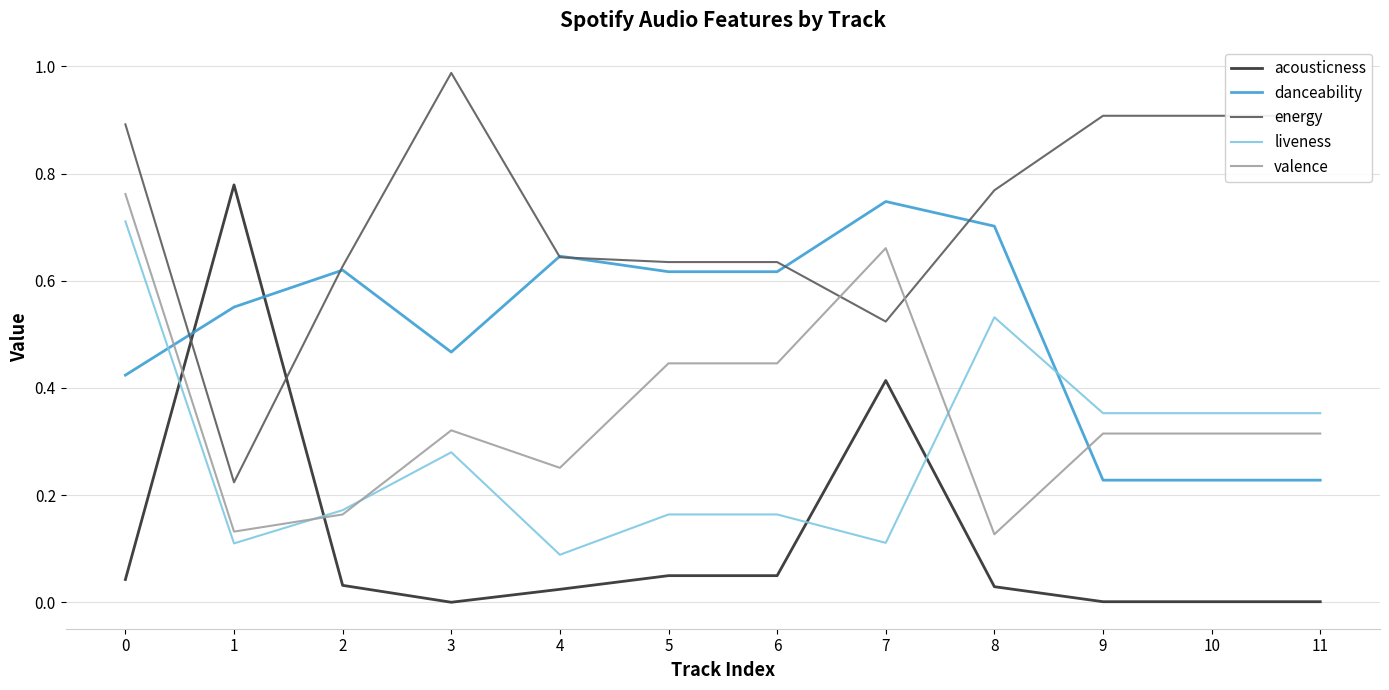

How many lines are shown in the chart?

5